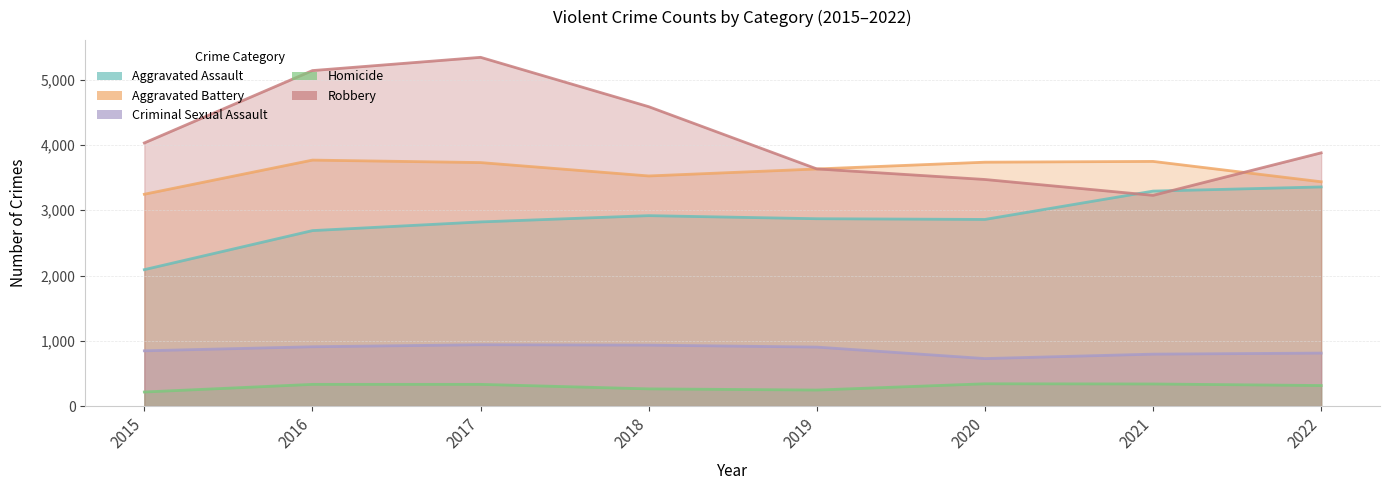

Where is Criminal Sexual Assault nearest to the value 834?

2015